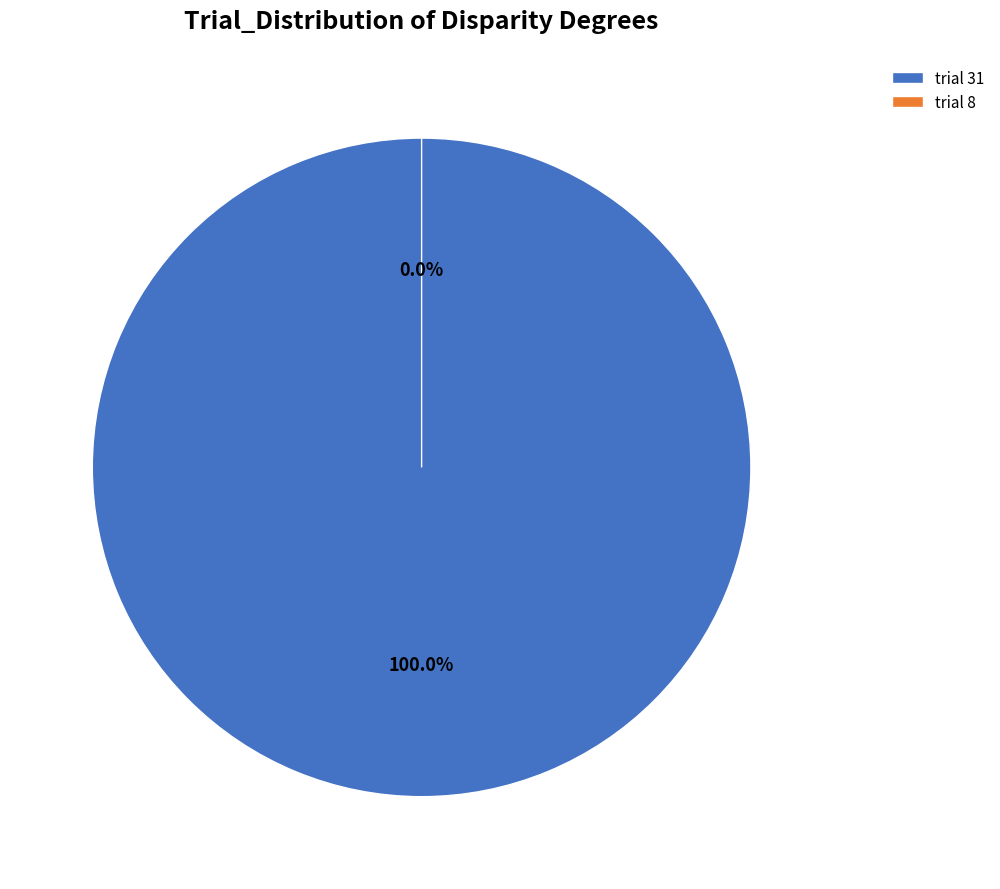

Which has a higher value, 8 or 31?

31